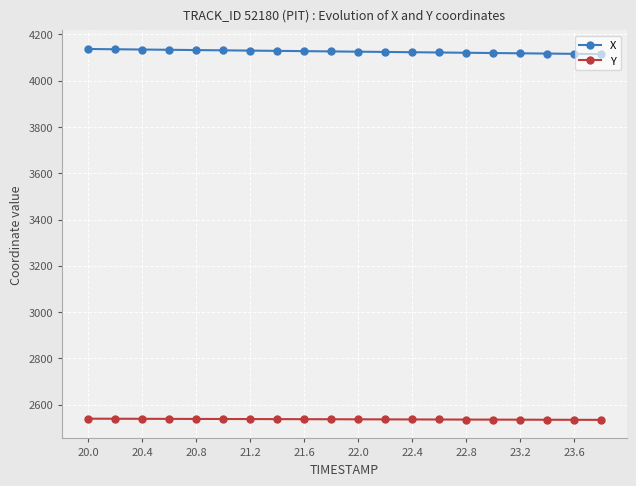

What is the maximum value shown in the chart?

4136.6